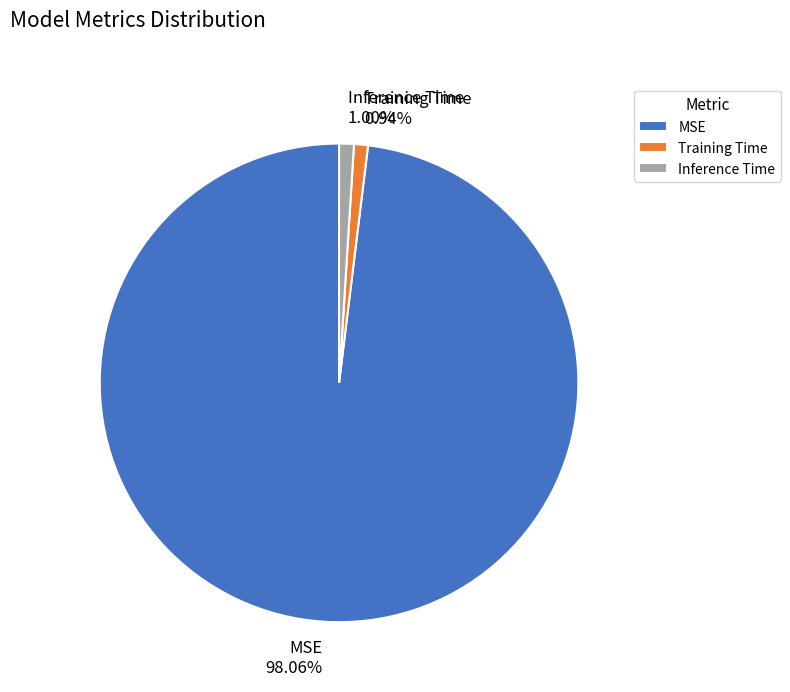

To the nearest percent, what portion does Training Time represent?

1%